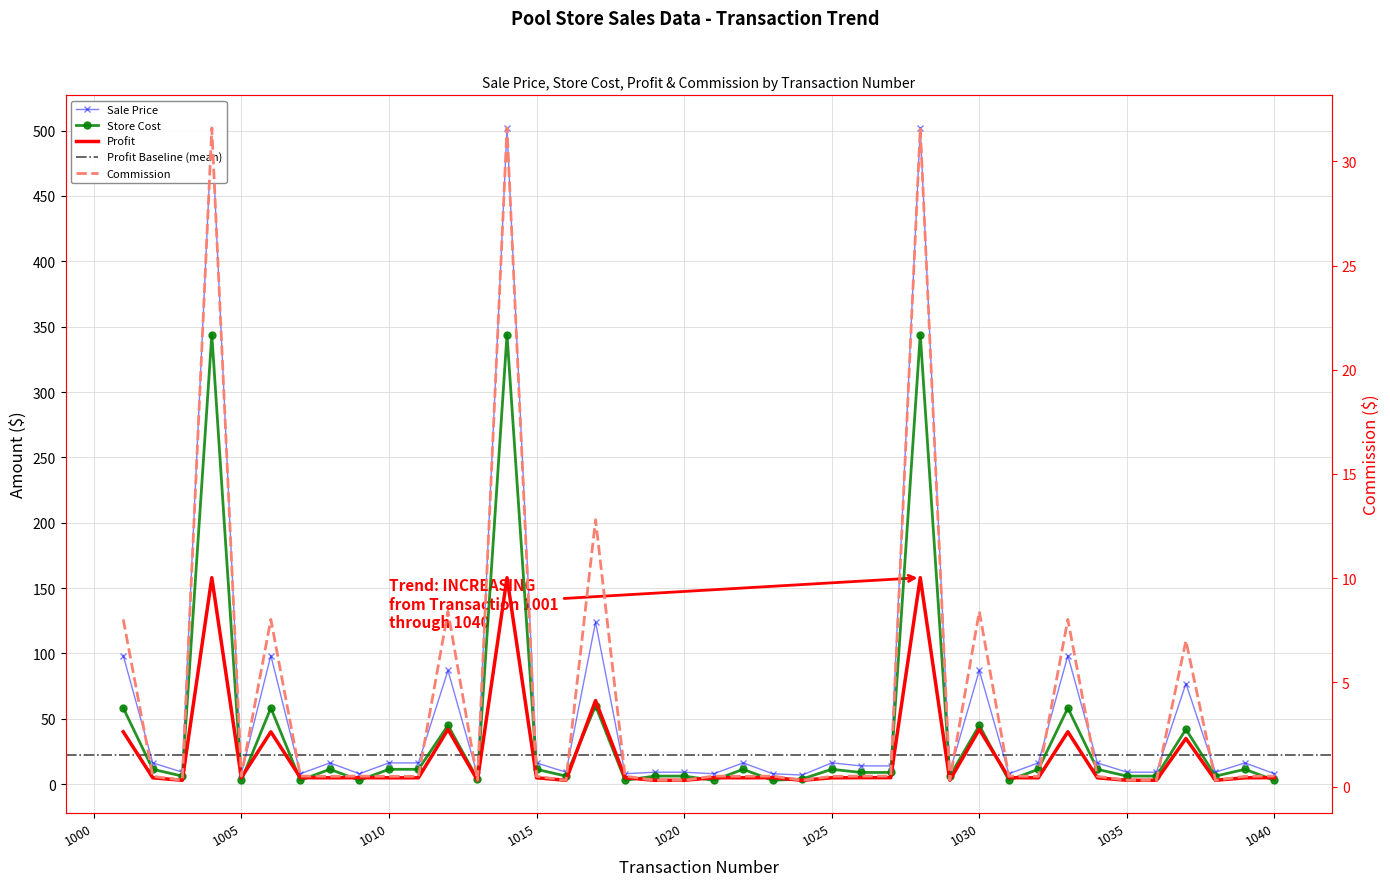

True or false: Profit has more than 1 points higher than both neighbors.

True